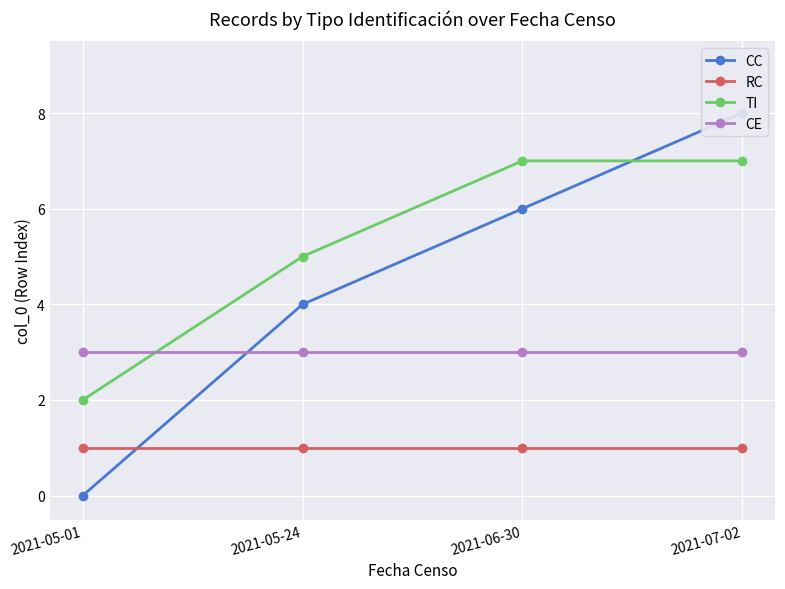

Between 2021-05-01 and 2021-05-24, which series saw the biggest shift?

CC